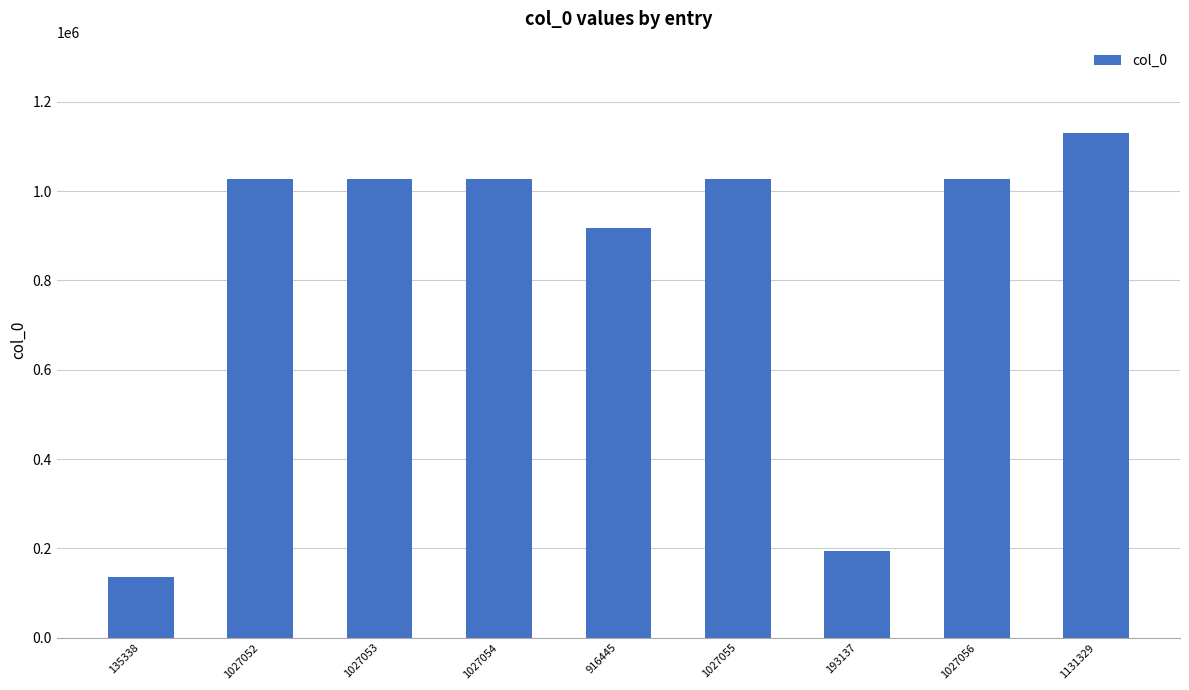

Which category has the highest value across all series?

1131329